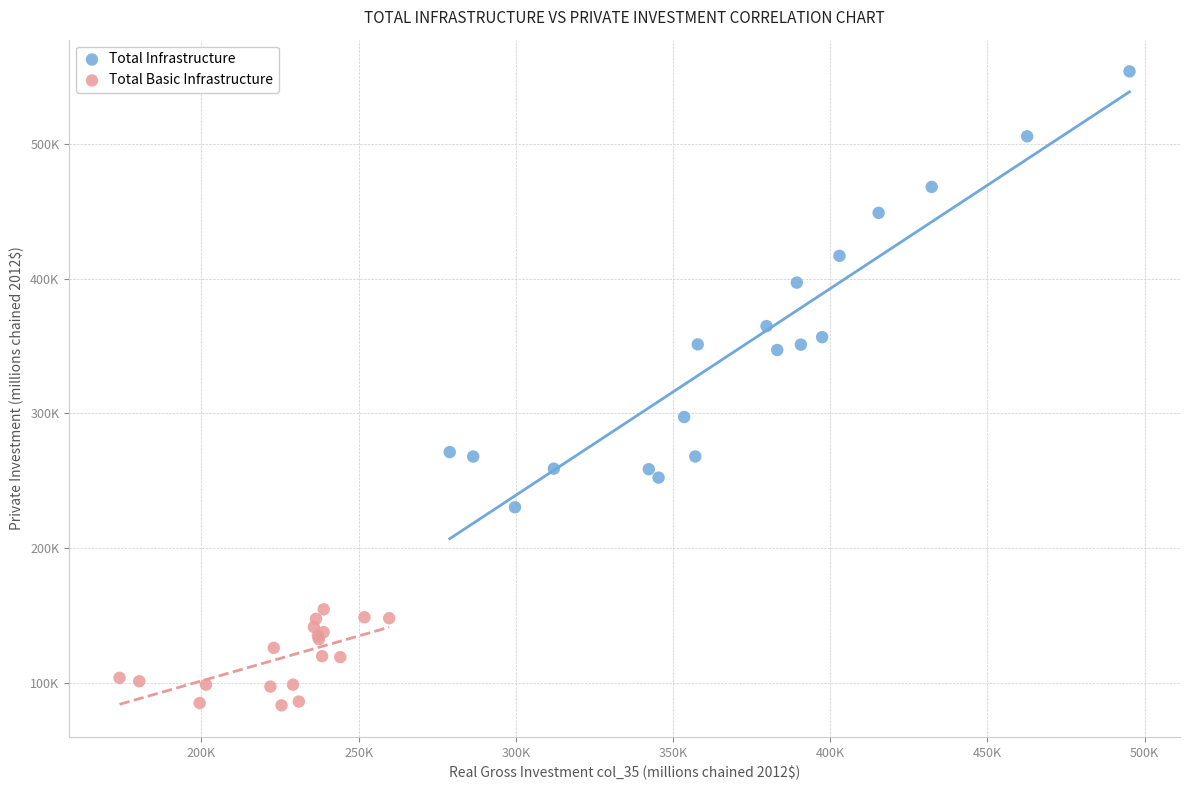

Which series has the widest spread of Y values?

Total Infrastructure